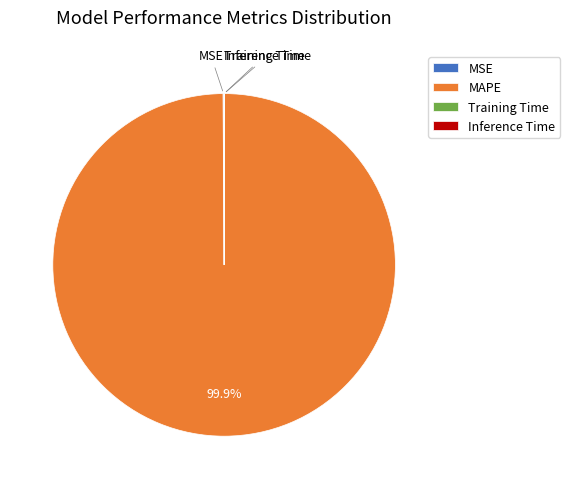

What is the largest slice in the pie chart?

MAPE